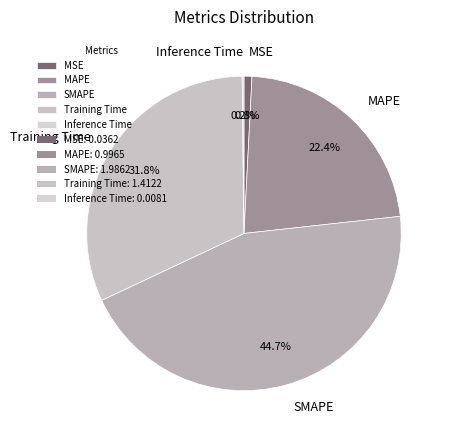

What portion of the pie excludes MSE?

99.2%